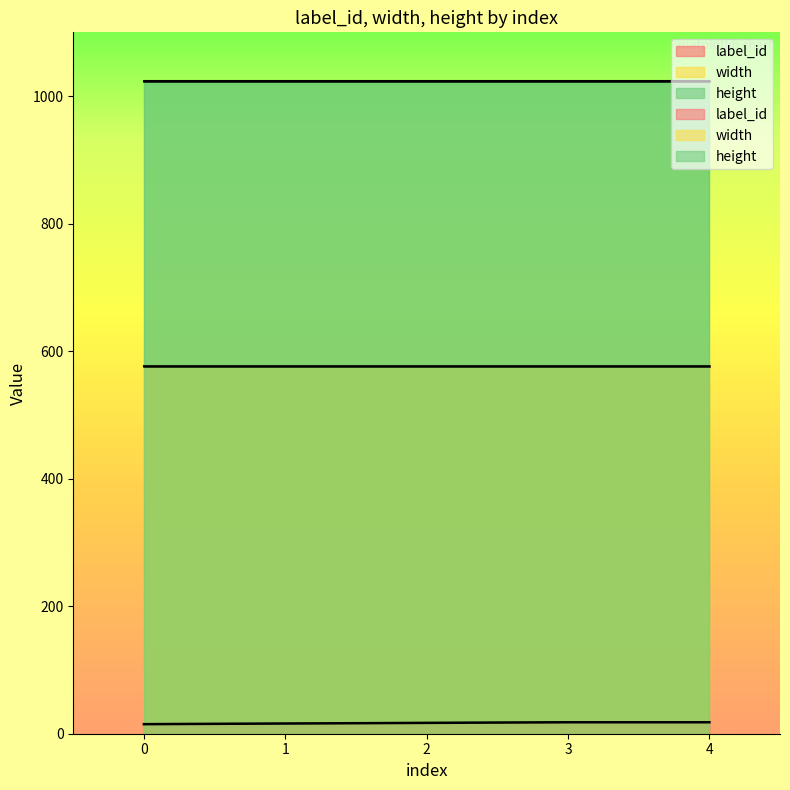

Rank the series by their maximum value, from lowest to highest.

label_id, width, height